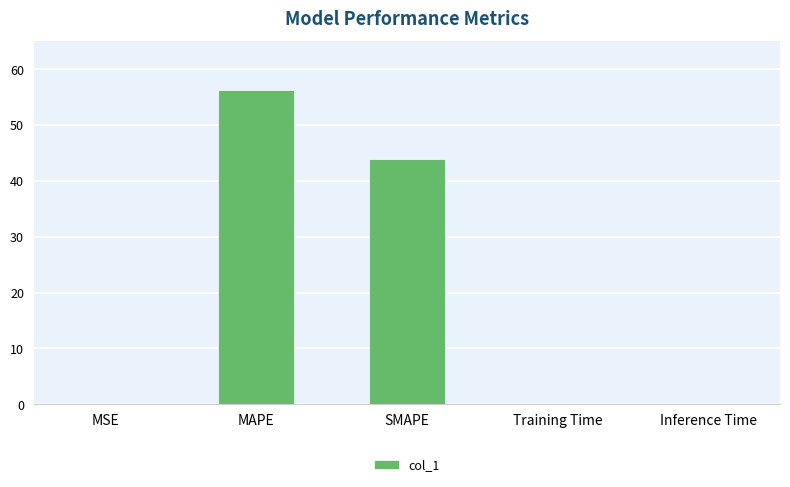

True or false: the data shows 43.9 at SMAPE.

True